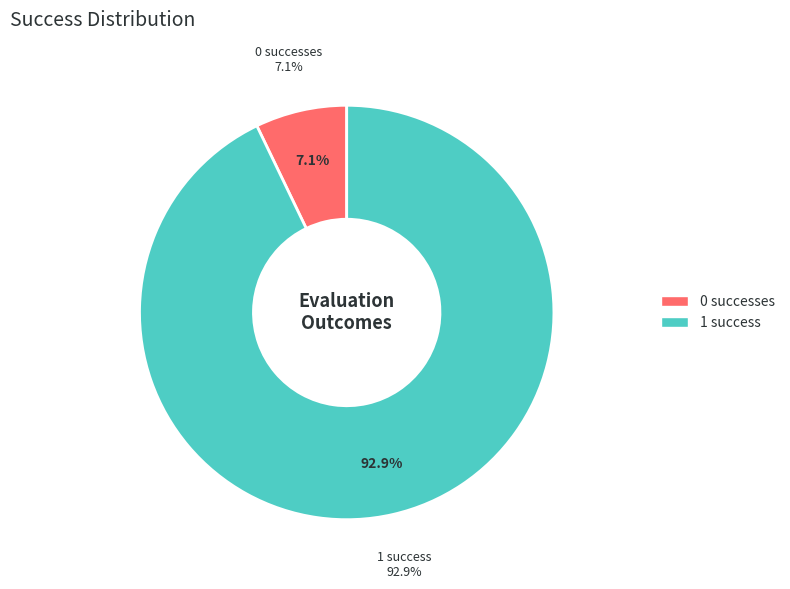

True or false: success num = 0 accounts for 52% of the total.

False